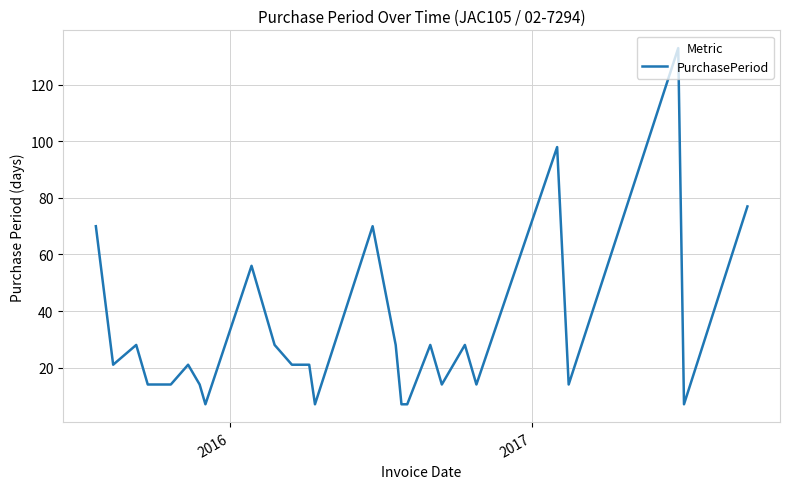

What is the greatest value displayed?

133